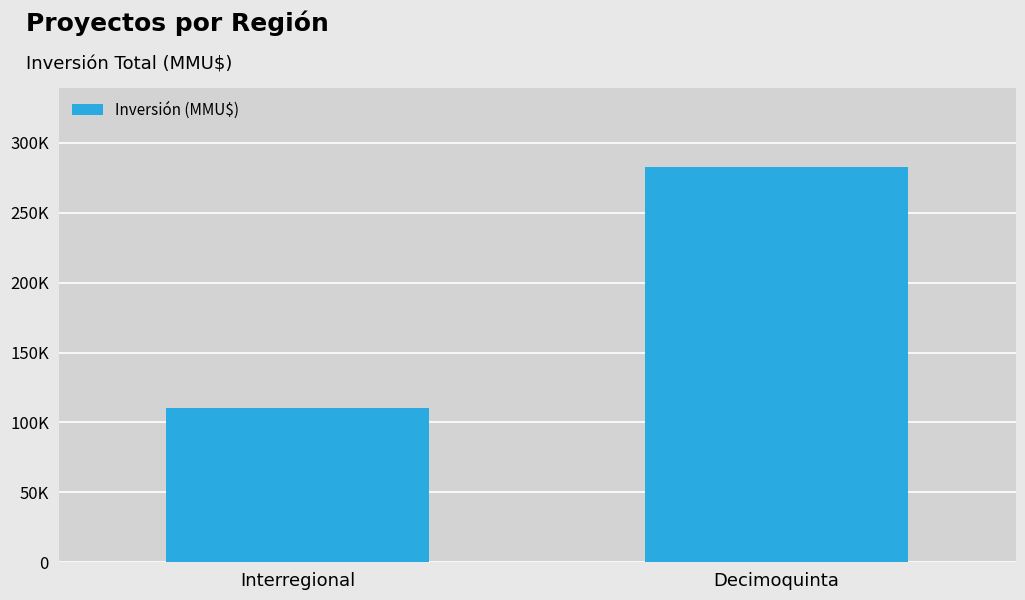

Reading left to right, list all the values displayed in this chart.

110465	282740